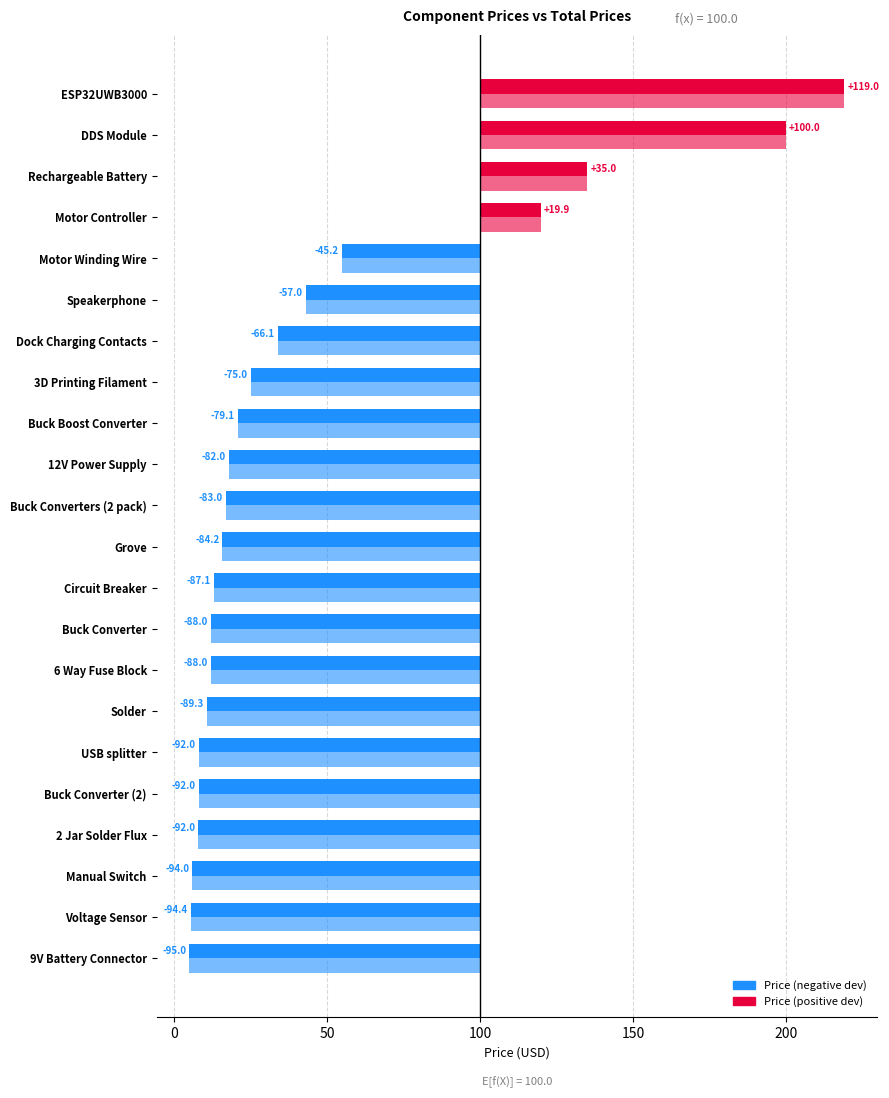

Are the bars horizontal?

Yes